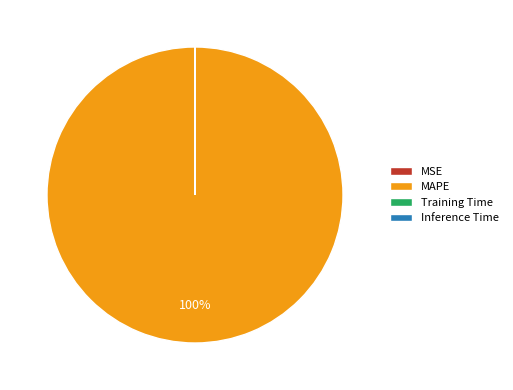

Is there a majority slice in this chart?

Yes